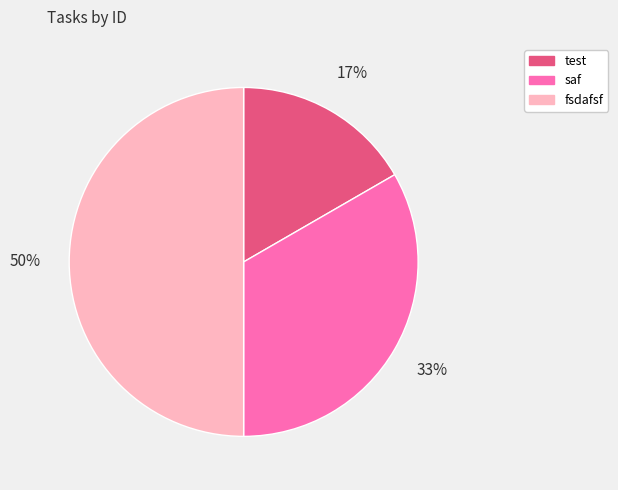

Is the sum of test and fsdafsf greater than half?

Yes